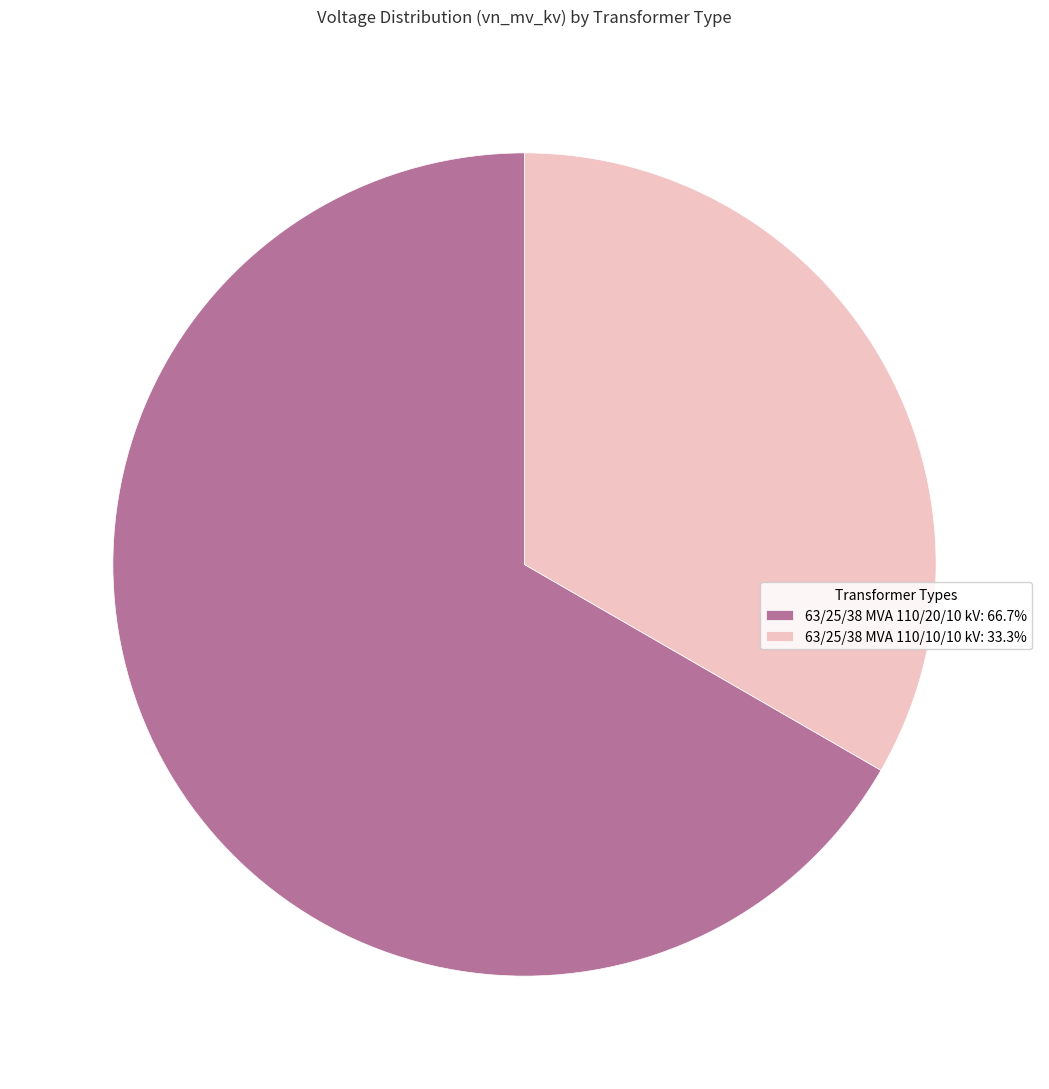

Rank the categories by value from lowest to highest.

63/25/38 MVA 110/10/10 kV, 63/25/38 MVA 110/20/10 kV